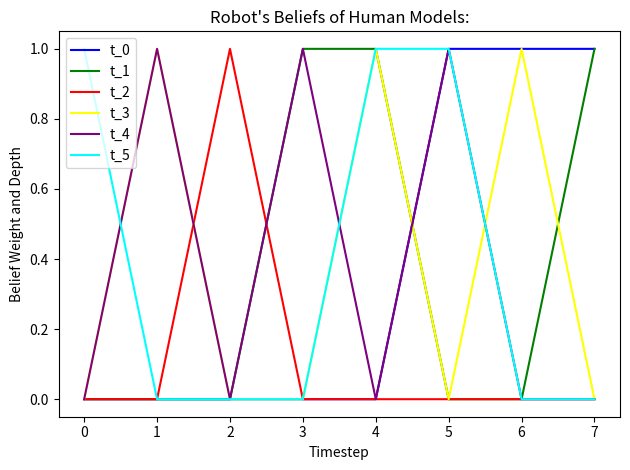

The t_0 series shows 0 at 0. True or false?

True